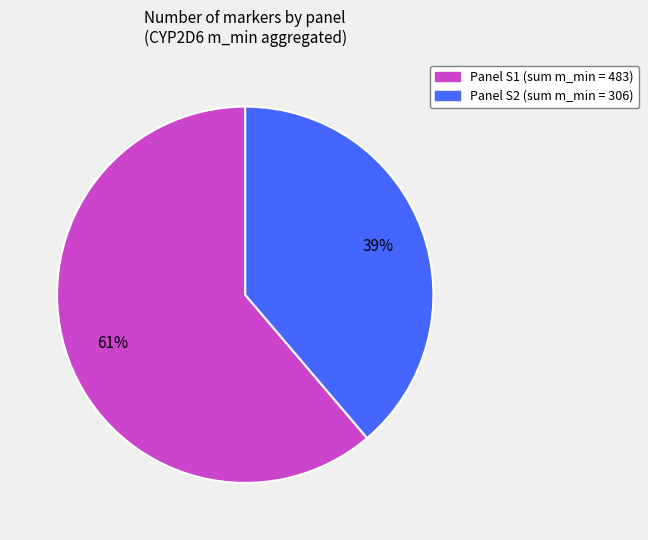

Is there a majority slice in this chart?

Yes